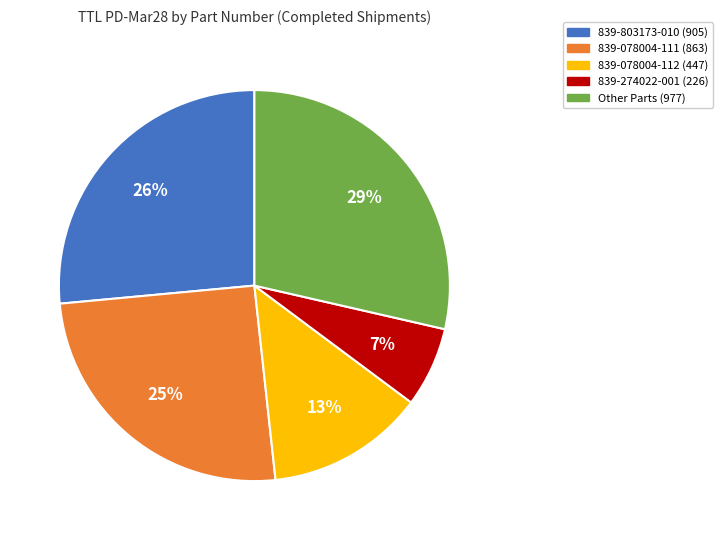

To the nearest percent, what is the average slice percentage?

20%